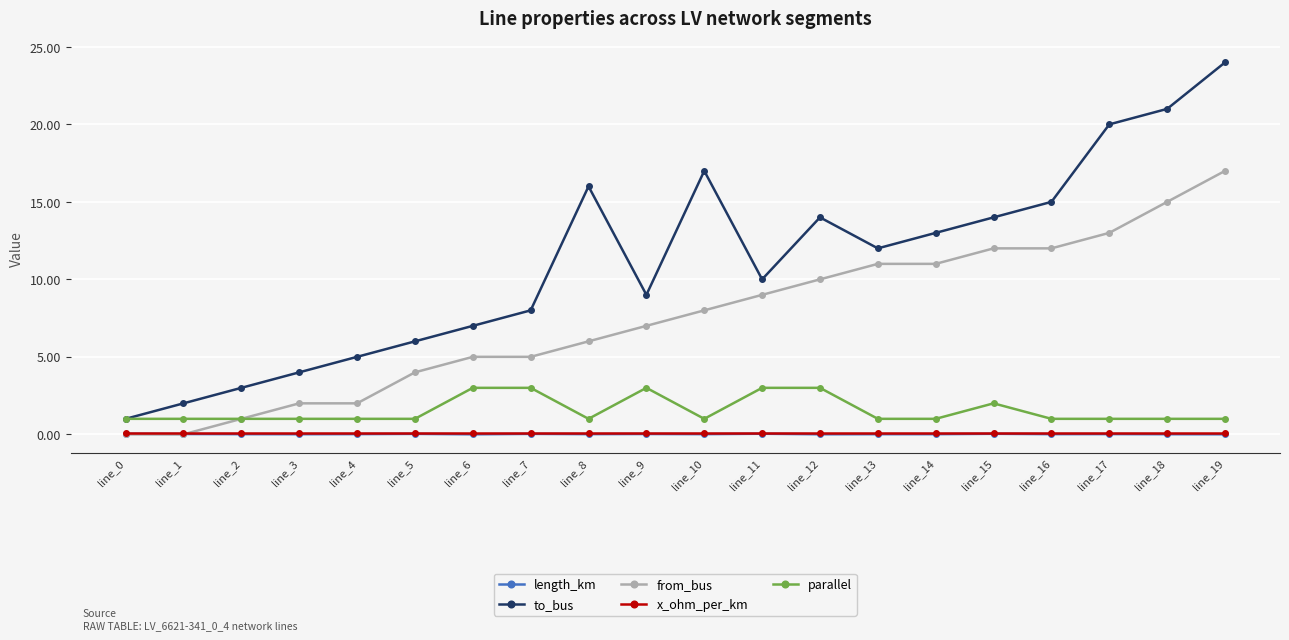

How many distinct data groups are displayed?

5